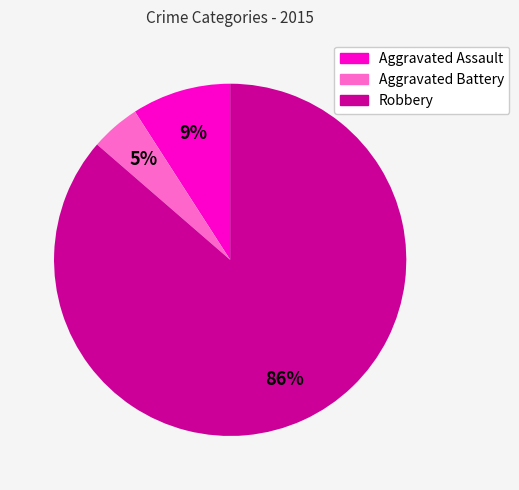

Do Aggravated Battery and Robbery together represent more than half of the pie?

Yes